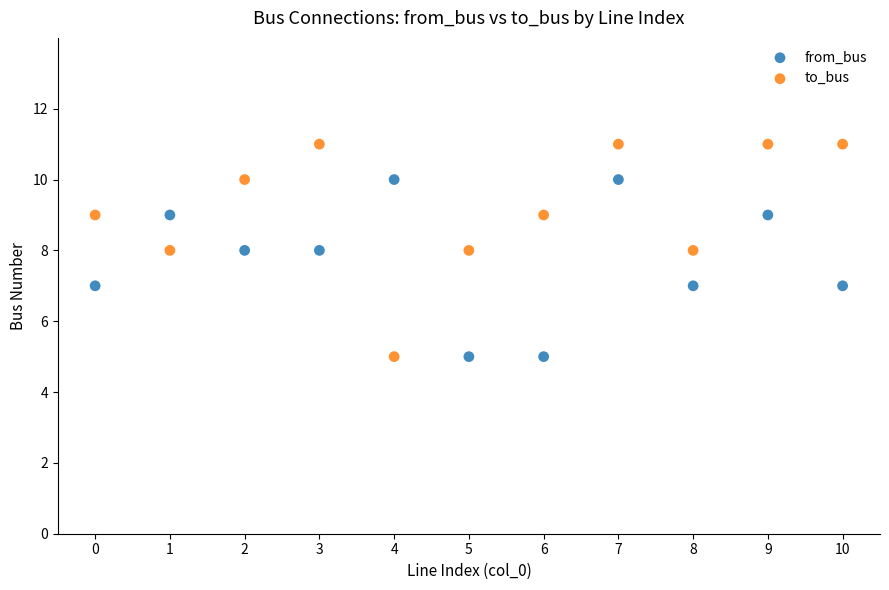

What are all the series names shown in the legend?

from_bus, to_bus